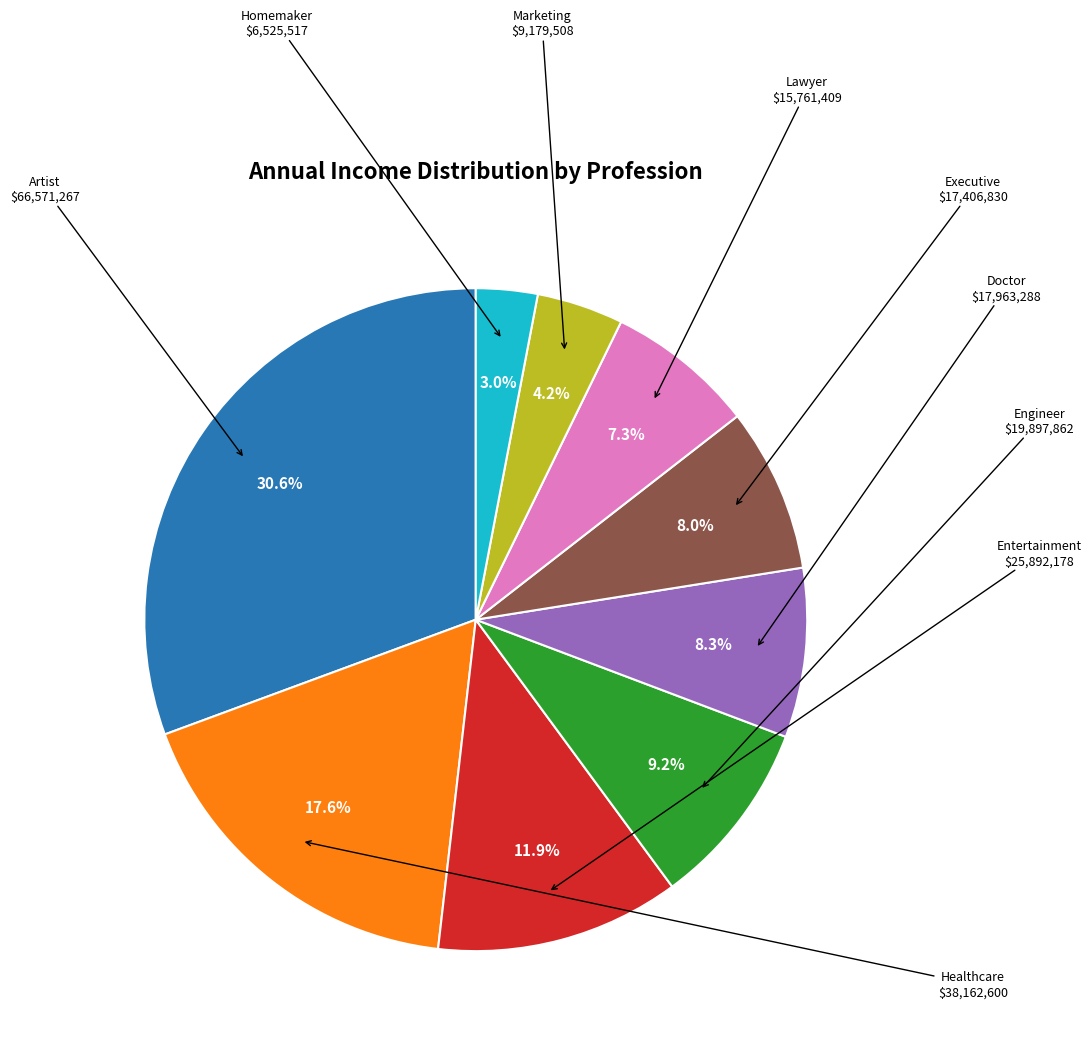

Is there a majority slice in this chart?

No